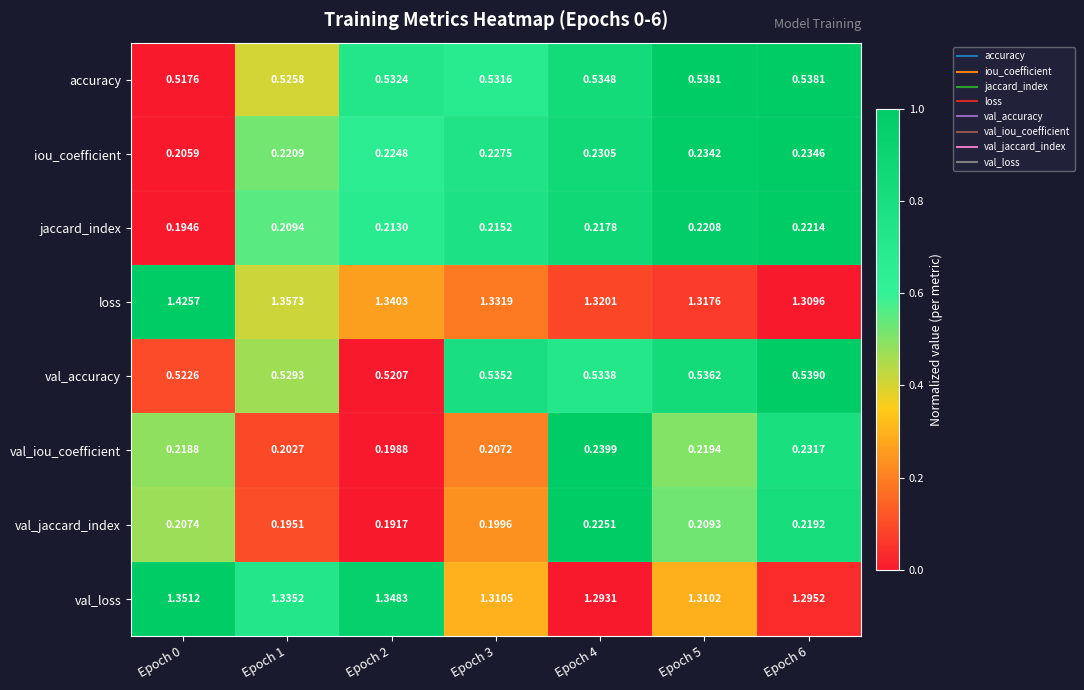

Is the value of val_accuracy at Epoch 3 greater than the value of iou_coefficient at Epoch 3?

Yes